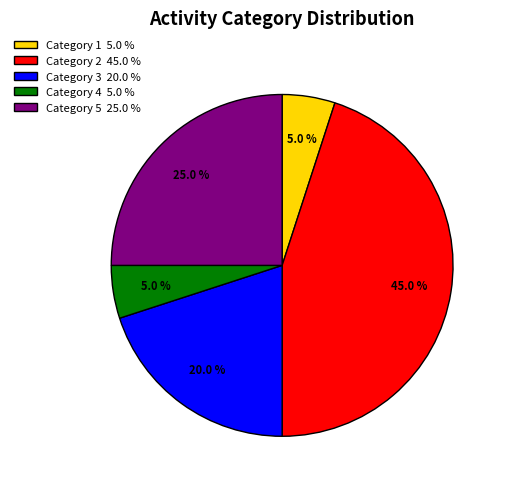

What portion of the pie excludes Category 1 5.0 %?

95.0%